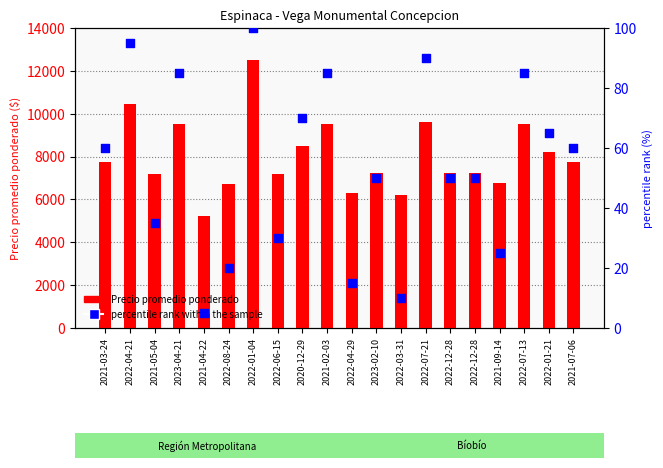

At which category is the sum across all series the highest?

2022-01-04